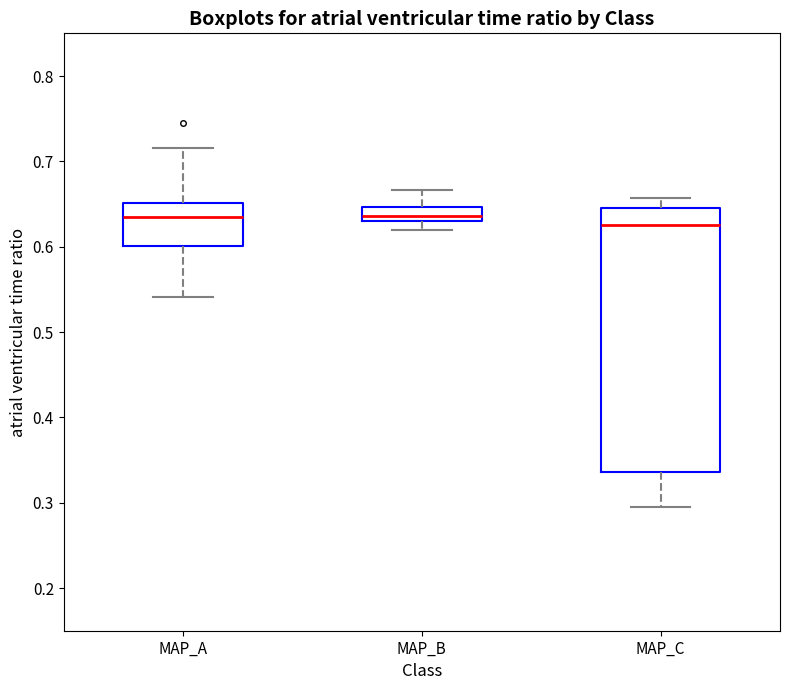

Reading left to right, transcribe this box plot: for each box, give where its median line is, the range the box spans, and where its two whiskers end, as read against the y-axis. The values are not printed on the chart, so give them approximately, as read against the axis.

MAP_A: median 0.63, box 0.60 to 0.65, whiskers 0.54 to 0.72
MAP_B: median 0.64, box 0.63 to 0.65, whiskers 0.62 to 0.67
MAP_C: median 0.63, box 0.34 to 0.65, whiskers 0.30 to 0.66